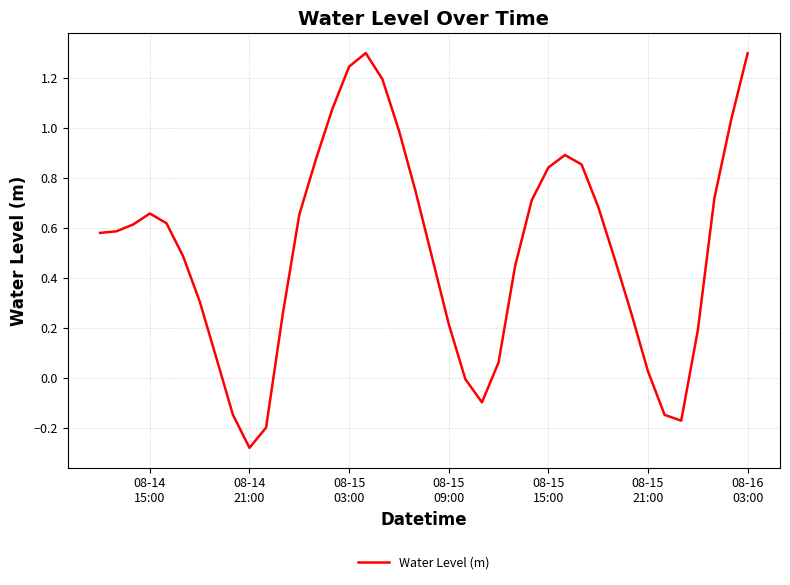

What is the greatest value displayed?

1.3